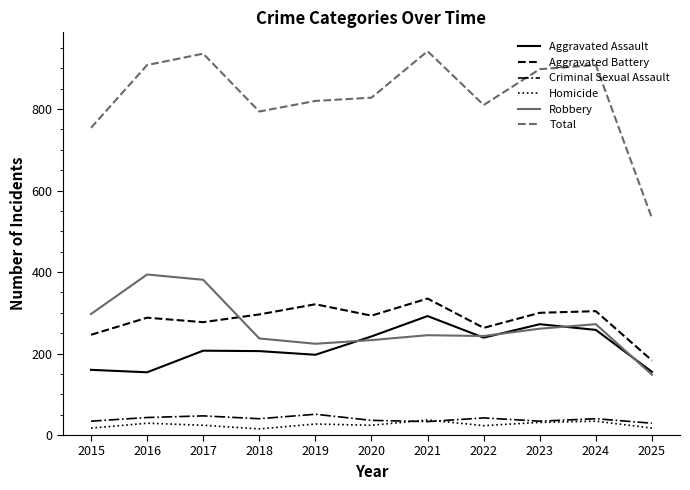

Is the value of Total at 2020 greater than the value of Aggravated Battery at 2018?

Yes